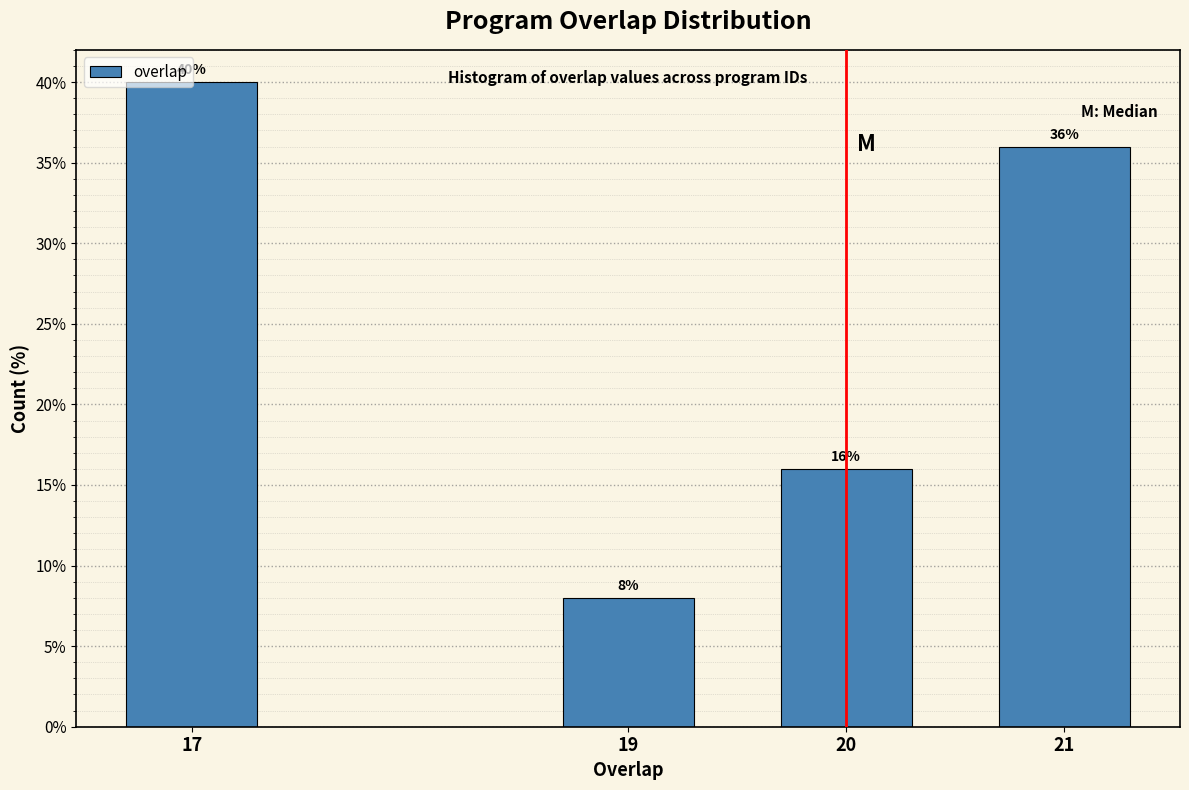

List the labels in order of value, largest first.

17, 21, 20, 19